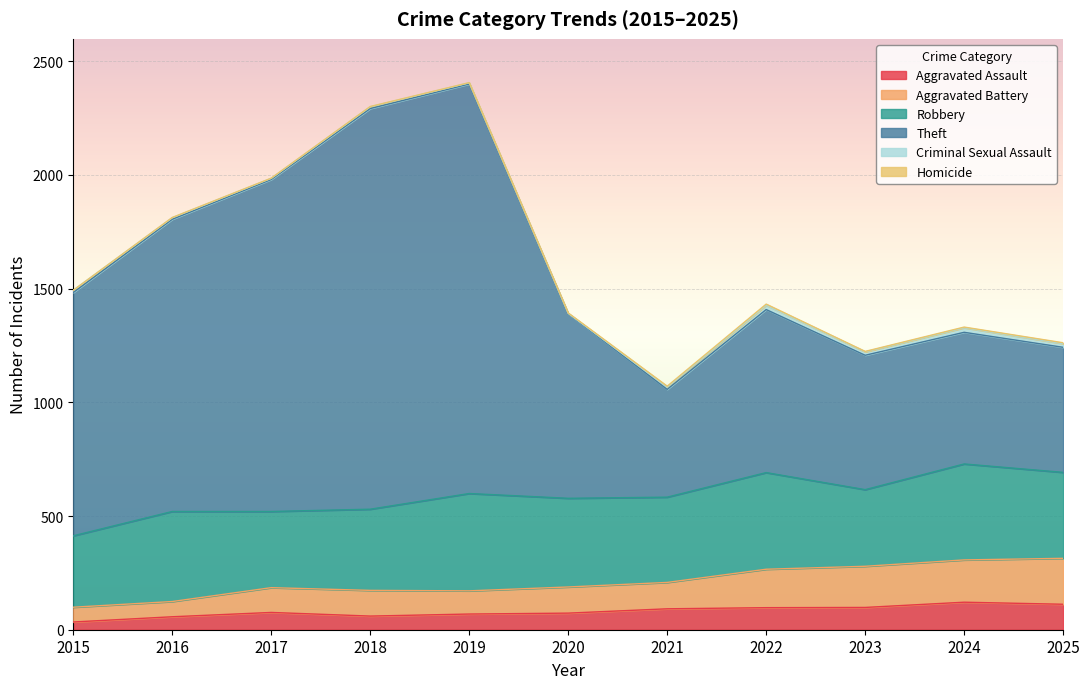

What is the maximum value shown in the chart?

2400